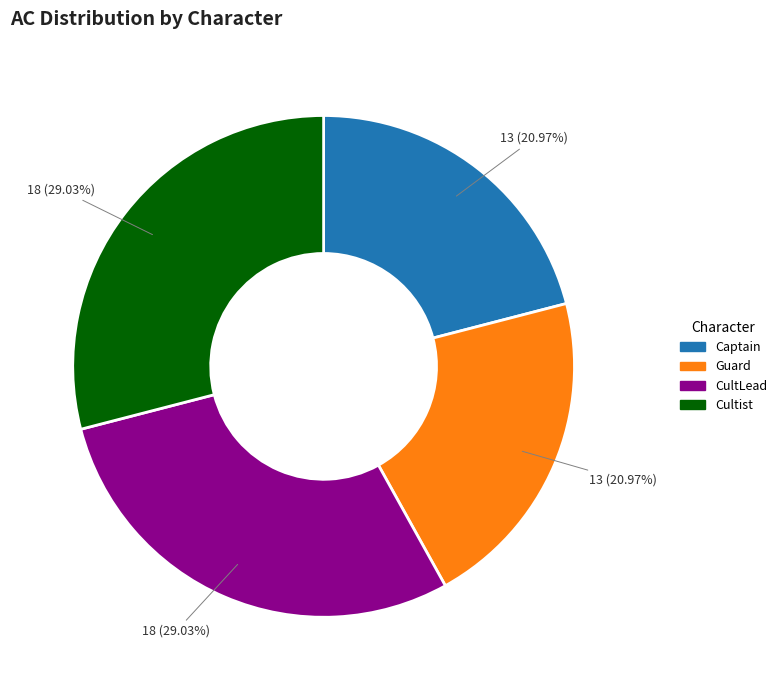

What percentage do Captain and Guard together represent?

41.9%